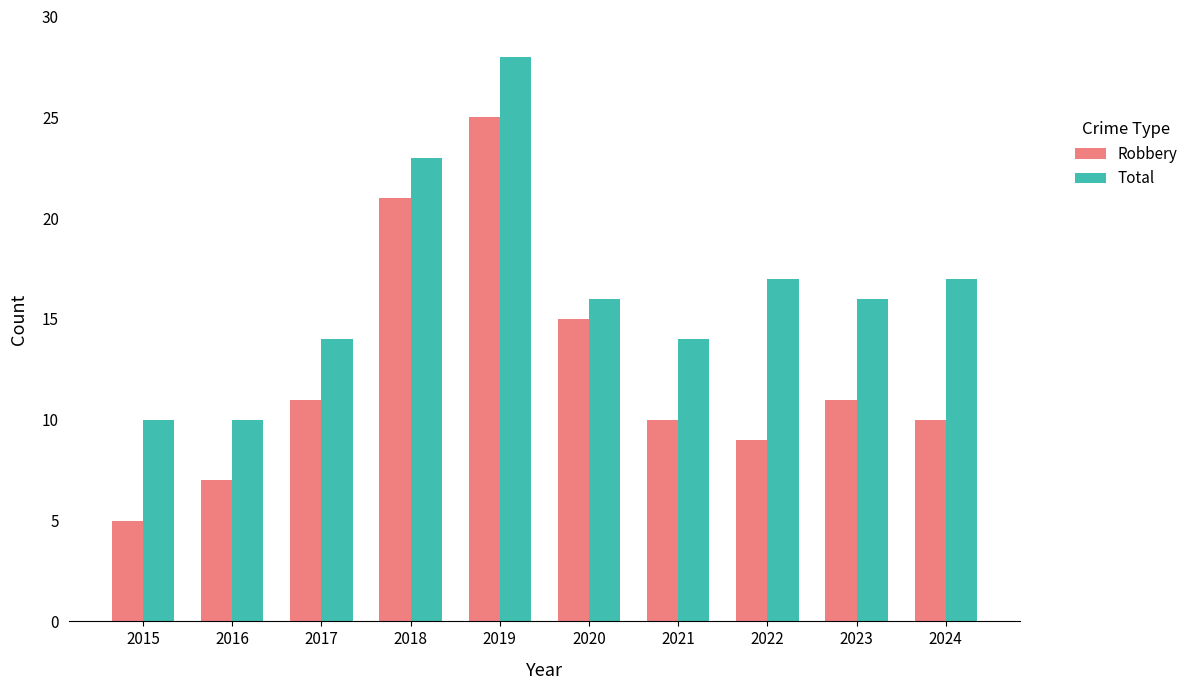

What is the difference between the second highest and minimum values in the Total series?

13